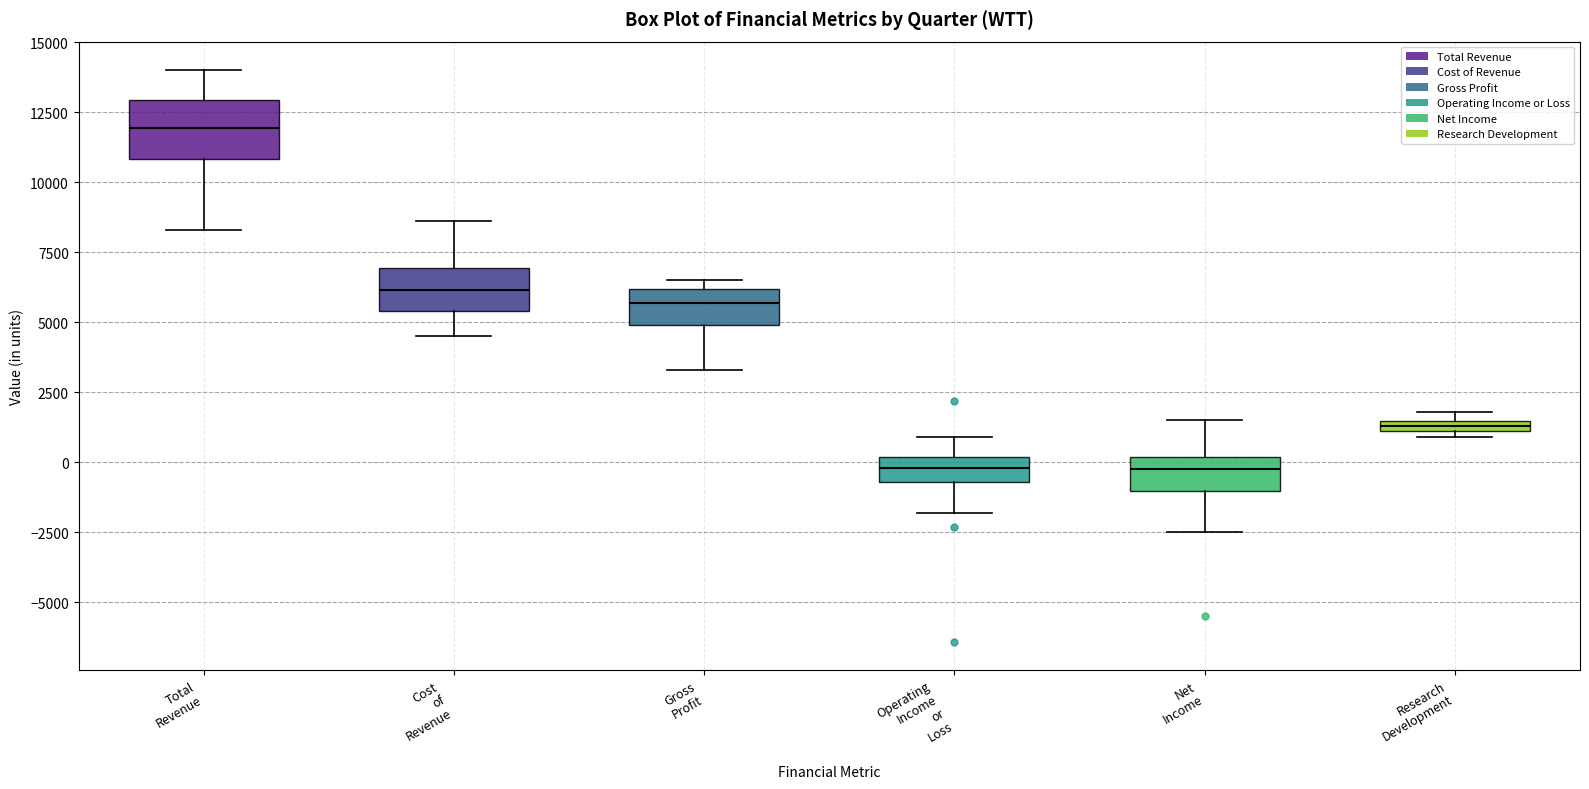

Which box is the tallest, from its lower edge to its upper edge?

Total Revenue